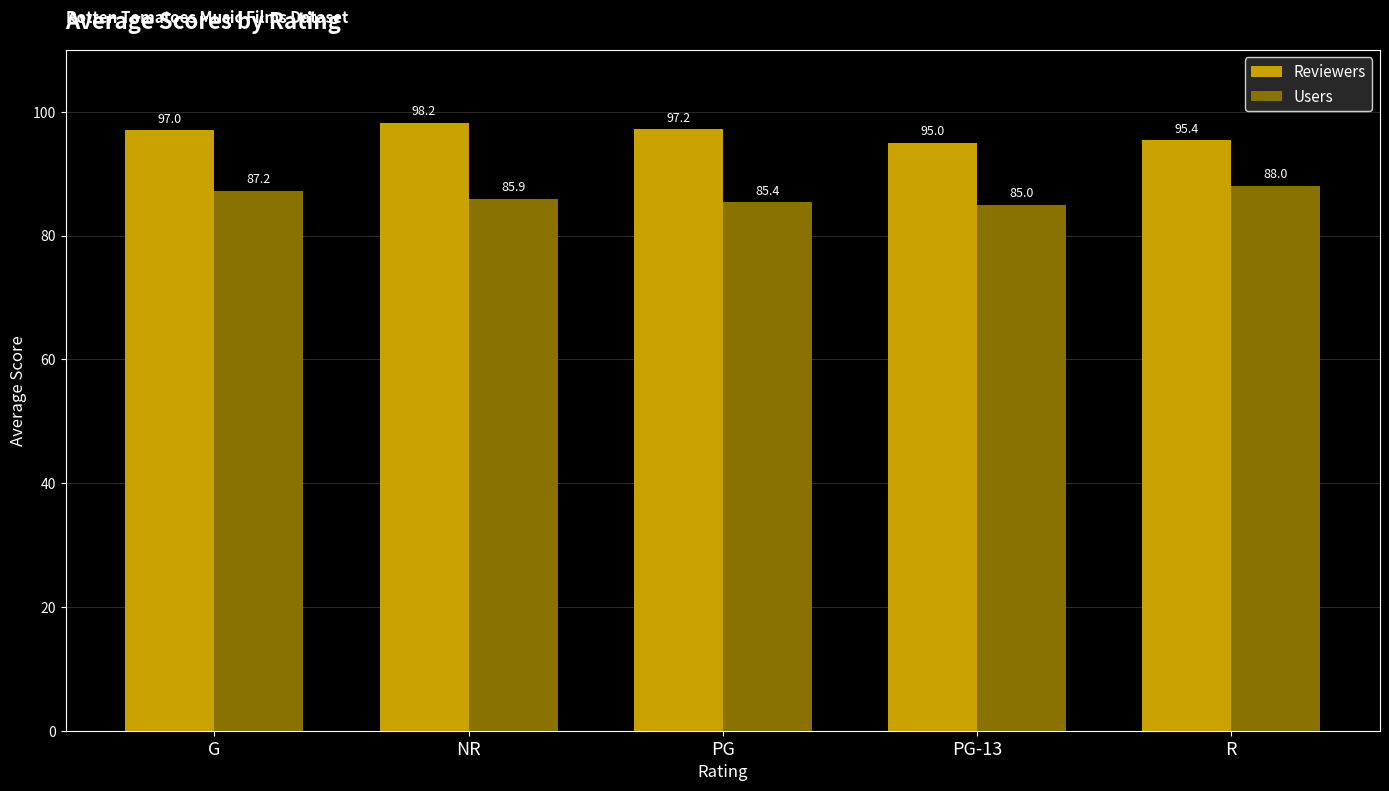

At which label is Reviewers closest to 96?

R